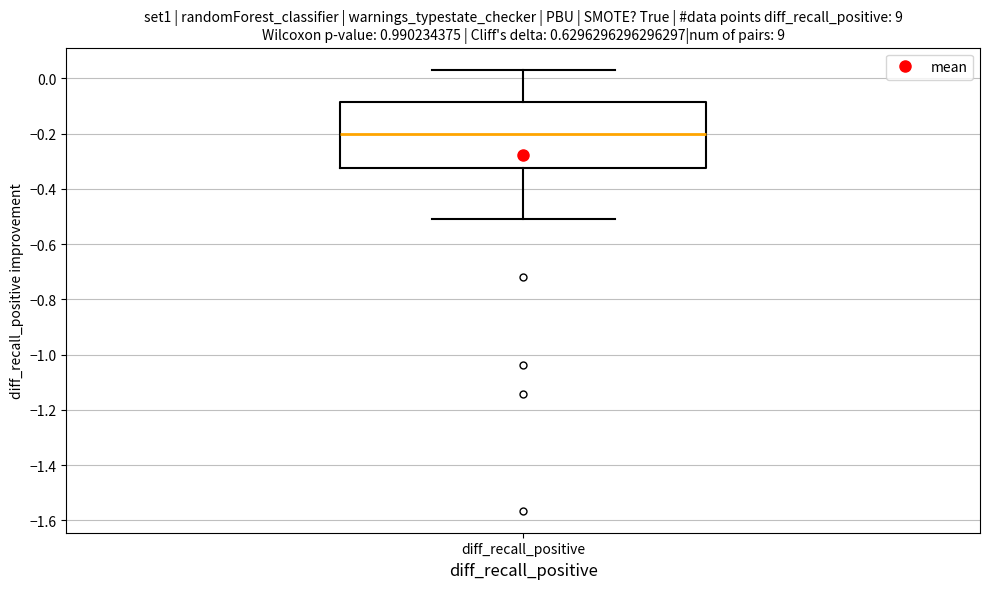

Read this box plot against the y-axis: the position of the median line, the range covered by the box, and the ends of both whiskers. The values are not printed on the chart, so give them approximately, as read against the axis.

median -0.20, box -0.32 to -0.08, whiskers -0.50 to 0.04